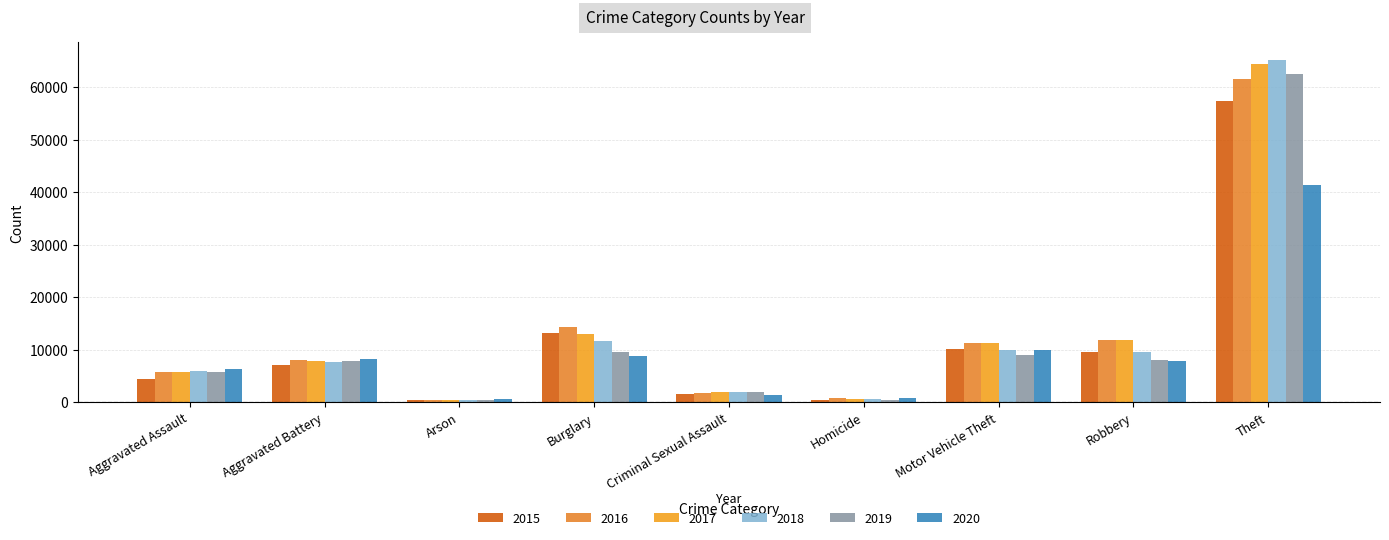

Where does the 2017 series first go above 7845?

Burglary